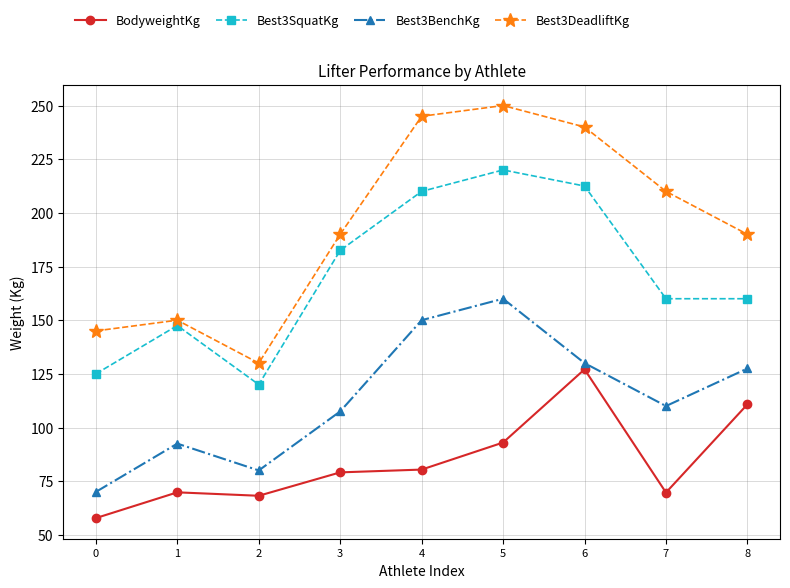

Rank the series by their average value, from highest to lowest.

Best3DeadliftKg, Best3SquatKg, Best3BenchKg, BodyweightKg